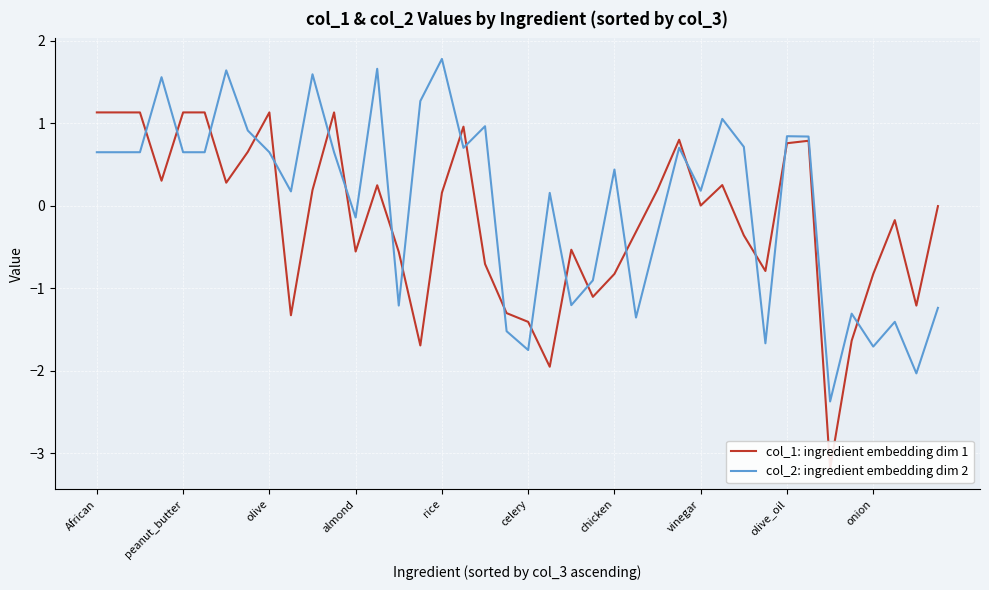

At how many categories does at least one series exceed 0?

26